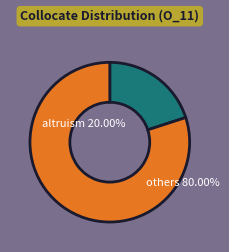

True or false: altruism accounts for 6% of the total.

False